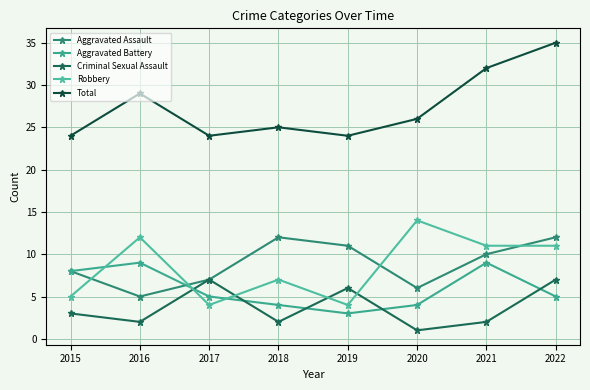

Reading left to right, list all the values displayed in this chart.

Aggravated Assault: 2015=8	2016=5	2017=7	2018=12	2019=11	2020=6	2021=10	2022=12
Aggravated Battery: 2015=8	2016=9	2017=5	2018=4	2019=3	2020=4	2021=9	2022=5
Criminal Sexual Assault: 2015=3	2016=2	2017=7	2018=2	2019=6	2020=1	2021=2	2022=7
Robbery: 2015=5	2016=12	2017=4	2018=7	2019=4	2020=14	2021=11	2022=11
Total: 2015=24	2016=29	2017=24	2018=25	2019=24	2020=26	2021=32	2022=35